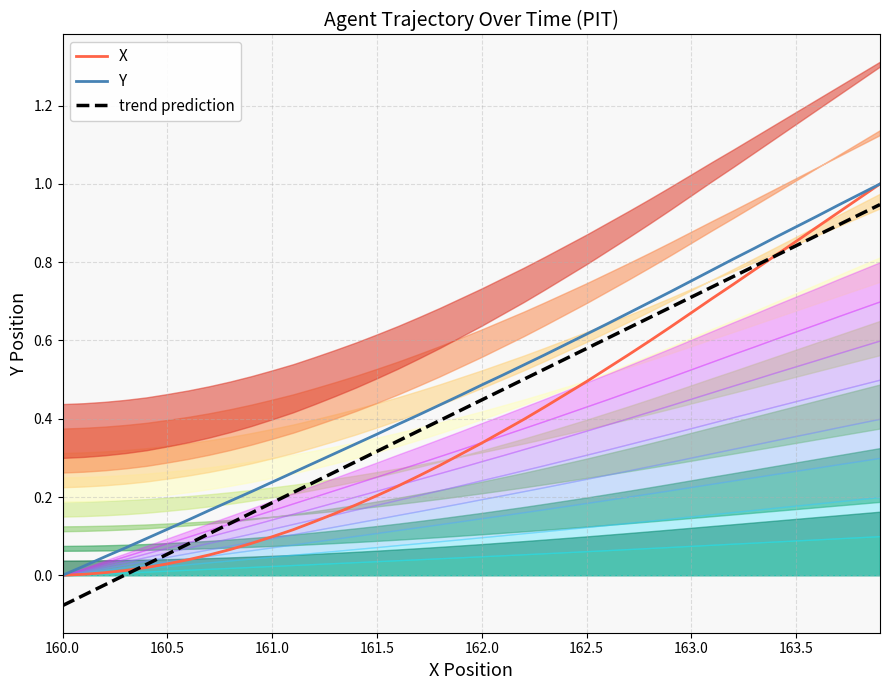

Is it true that X equals 0.2 at 161.0?

False